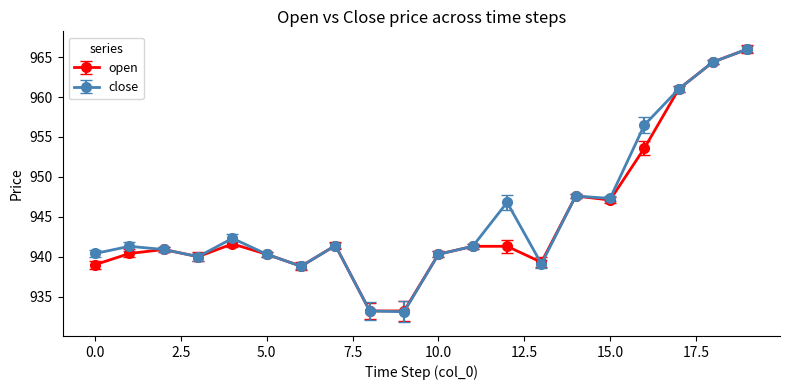

What is the average value of the open series?

944.5